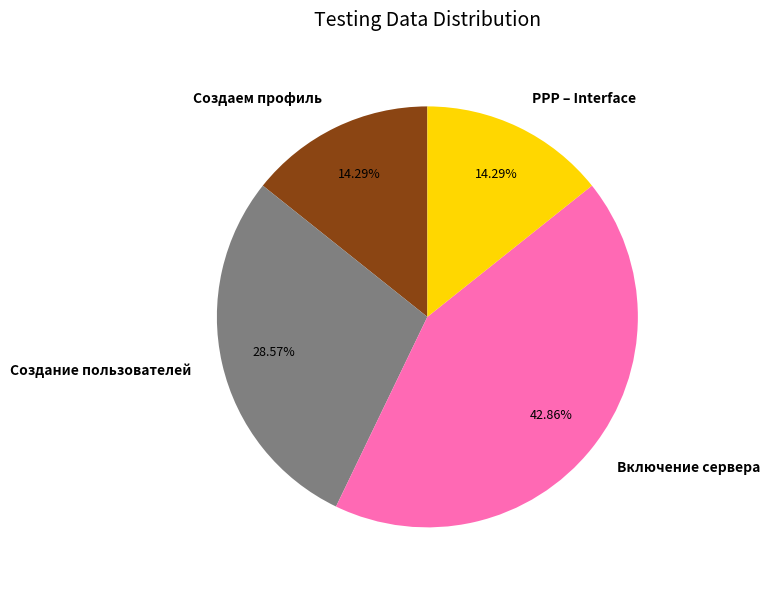

Which slice is the largest?

Включение сервера